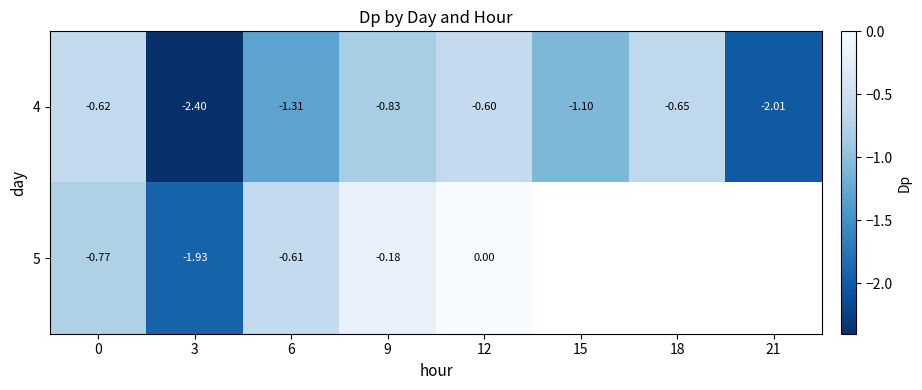

Between 3 and 12, which is larger?

12